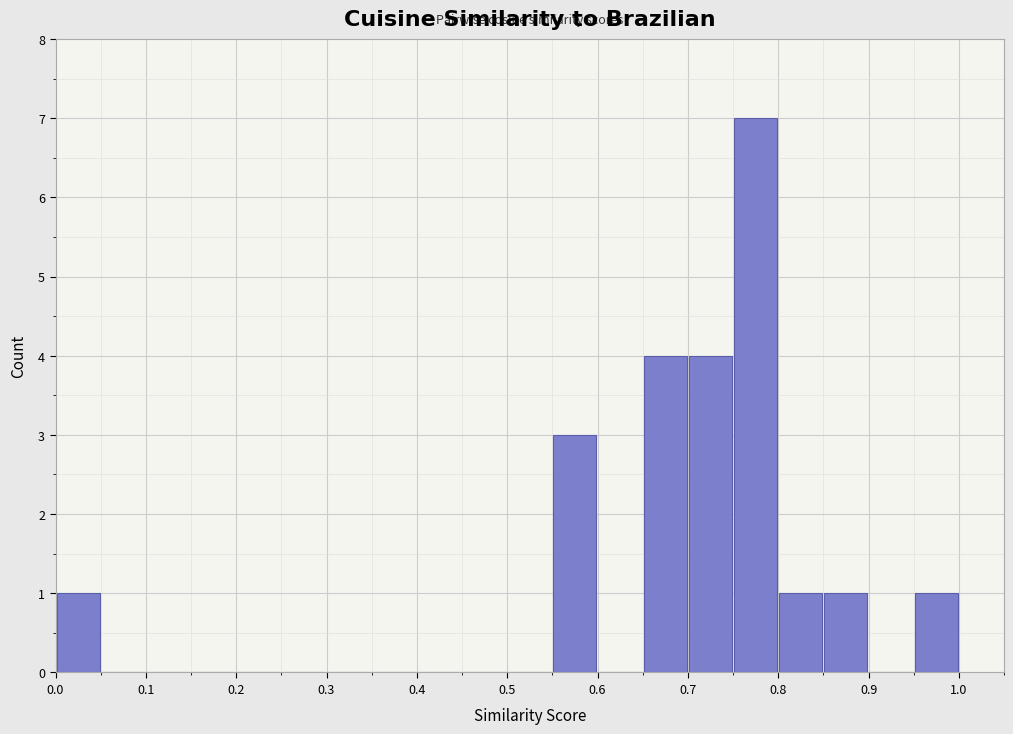

Reading left to right, list every bar in this chart as the range it spans on the x-axis followed by its height. The values are not printed on the chart, so give them approximately, as read against the axis.

0.00 to 0.05: 1
0.05 to 0.10: 0
0.10 to 0.15: 0
0.15 to 0.20: 0
0.20 to 0.25: 0
0.25 to 0.30: 0
0.30 to 0.35: 0
0.35 to 0.40: 0
0.40 to 0.45: 0
0.45 to 0.50: 0
0.50 to 0.55: 0
0.55 to 0.60: 3
0.60 to 0.65: 0
0.65 to 0.70: 4
0.70 to 0.75: 4
0.75 to 0.80: 7
0.80 to 0.85: 1
0.85 to 0.90: 1
0.90 to 0.95: 0
0.95 to 1.00: 1